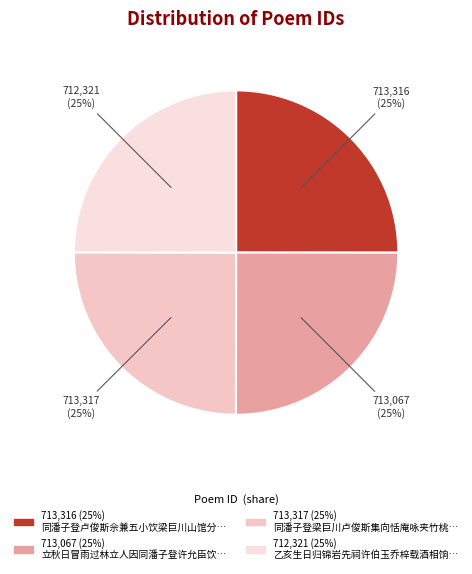

How many segments does this pie chart have?

4